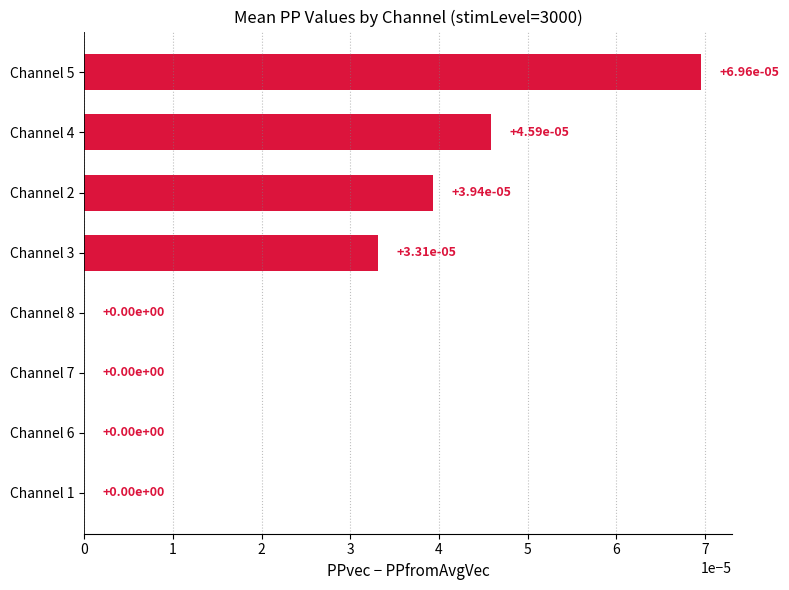

Is it true that the value at Channel 1 is 0.0?

True